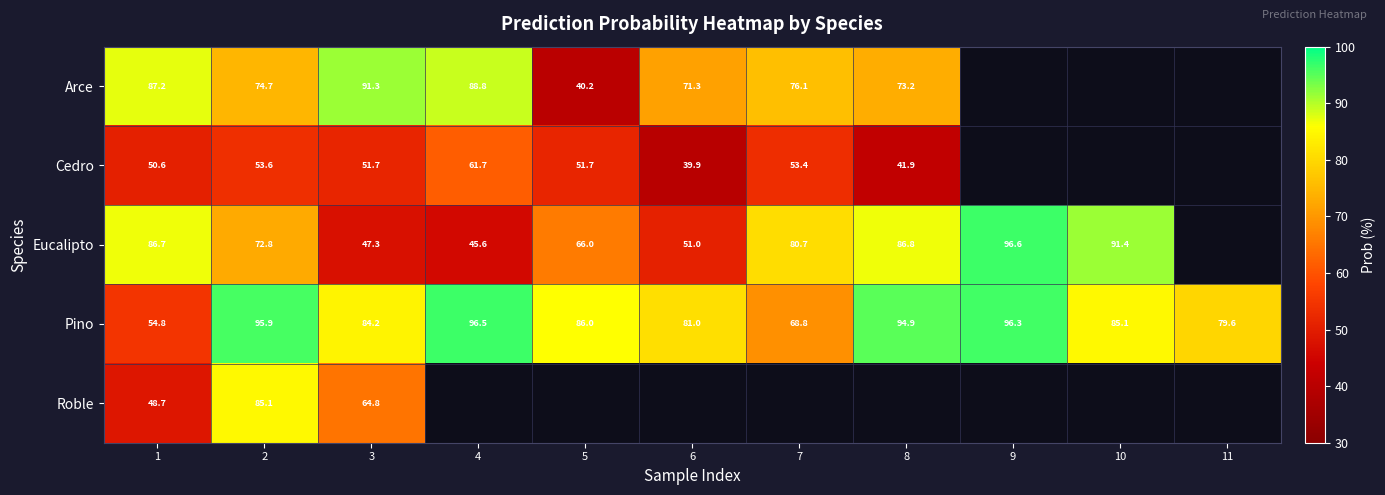

At 3, list the series in order from largest to smallest.

Arce, Pino, Roble, Cedro, Eucalipto